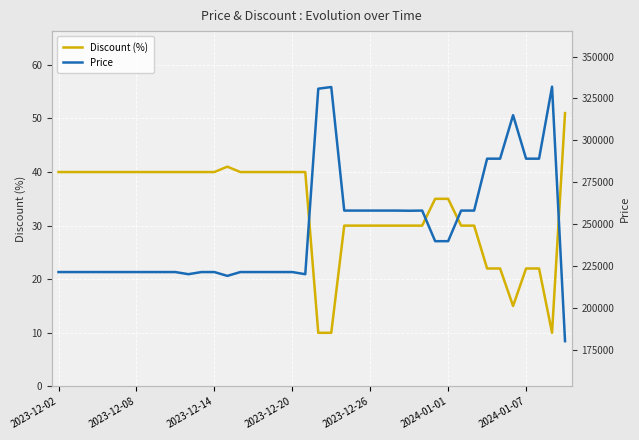

True or false: Discount (%) and Price cross at least once.

False